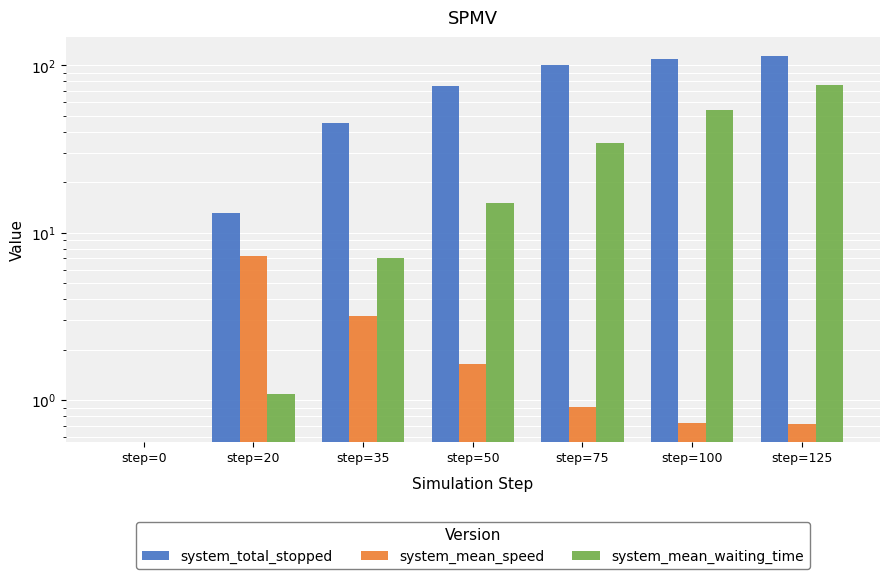

Reading left to right, what are all the values shown in this chart?

system_total_stopped: step=0=0.0	step=20=13.0	step=35=45.0	step=50=75.0	step=75=100.0	step=100=109.0	step=125=114.0
system_mean_speed: step=0=0.0	step=20=7.2	step=35=3.2	step=50=1.6	step=75=0.9	step=100=0.7	step=125=0.7
system_mean_waiting_time: step=0=0.0	step=20=1.1	step=35=7.1	step=50=14.9	step=75=34.1	step=100=54.2	step=125=75.8